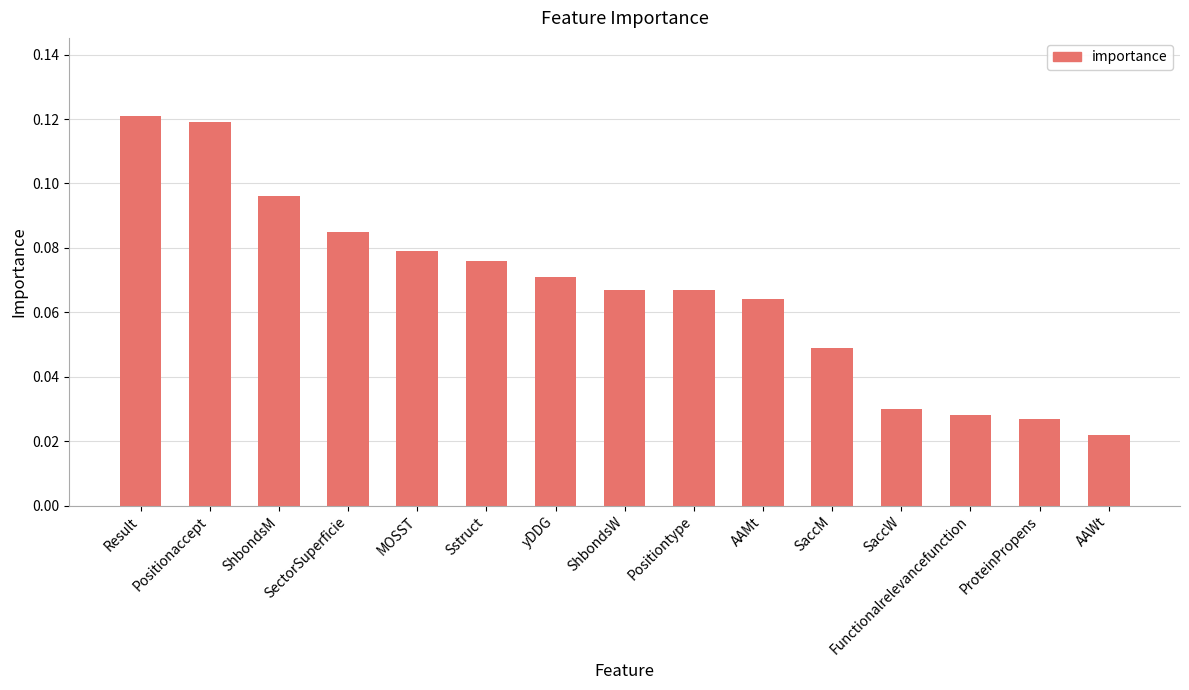

What position from the right is SectorSuperficie?

12